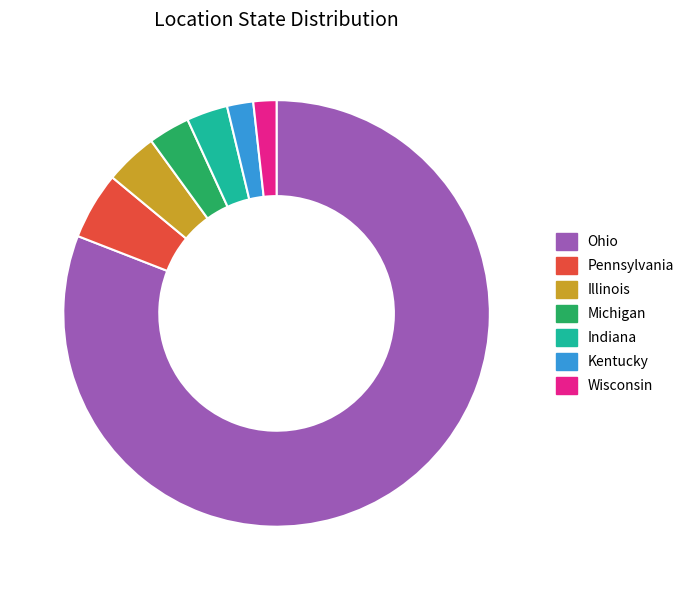

Is it true that Illinois is 4% of the pie?

True